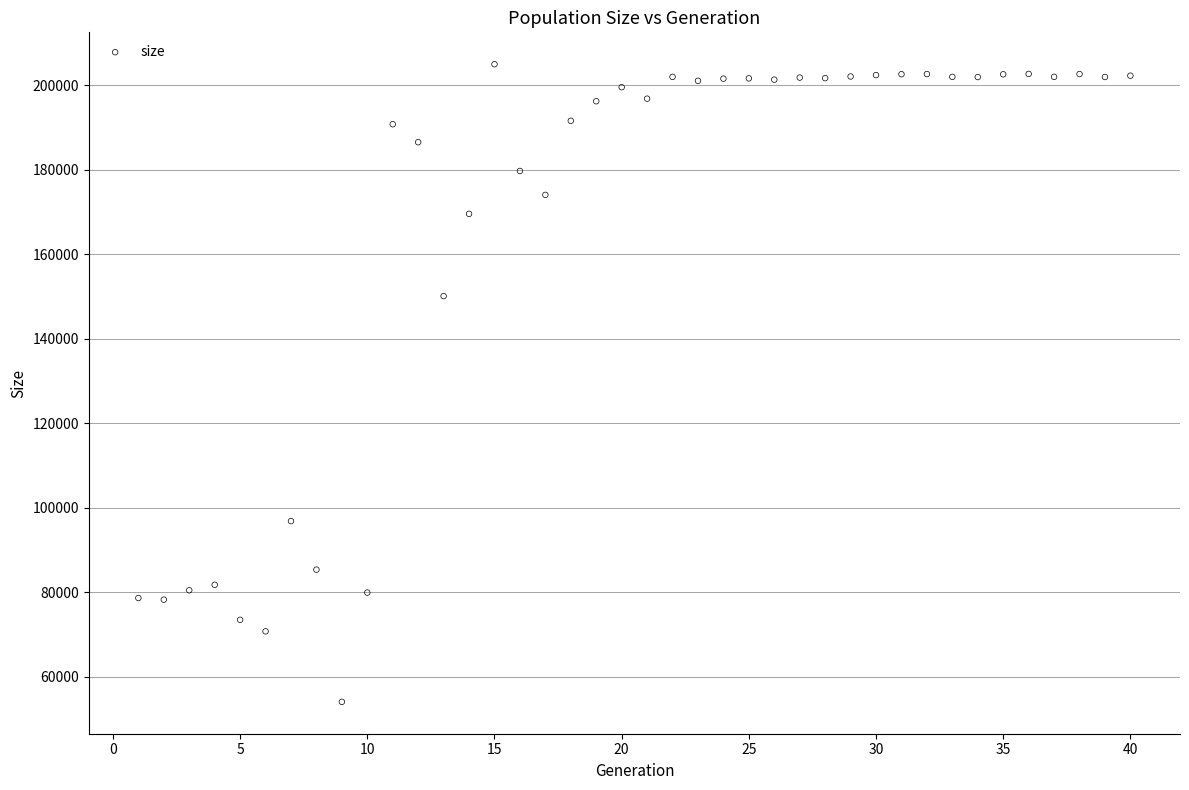

What is the range of X values (max minus min)?

39